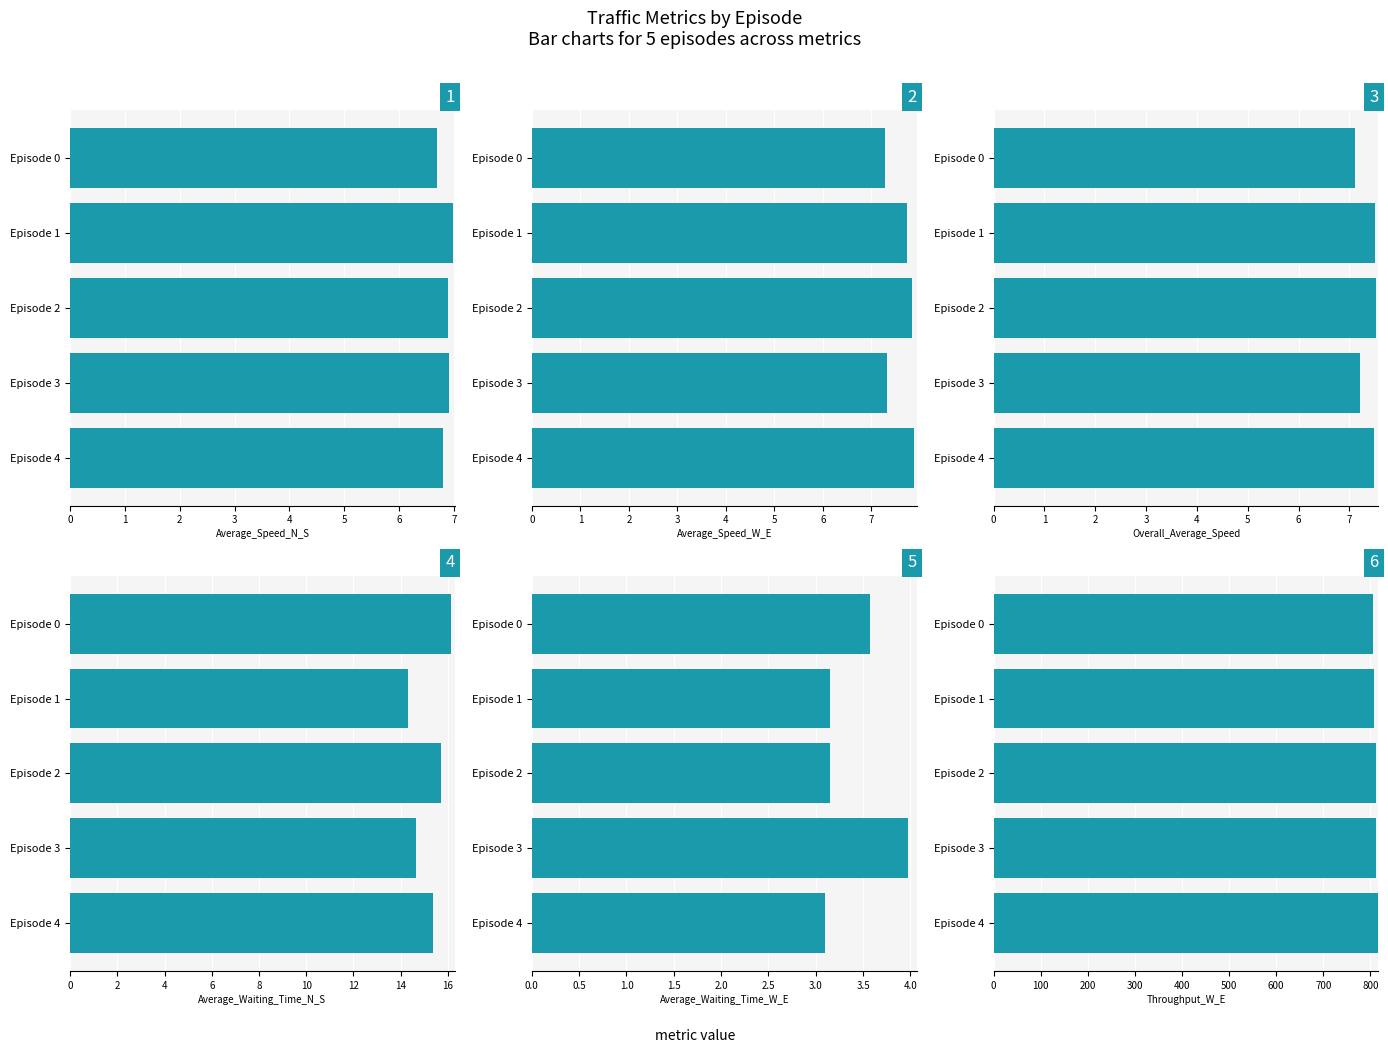

The Throughput_W_E series shows 813.0 at Episode 3. True or false?

True